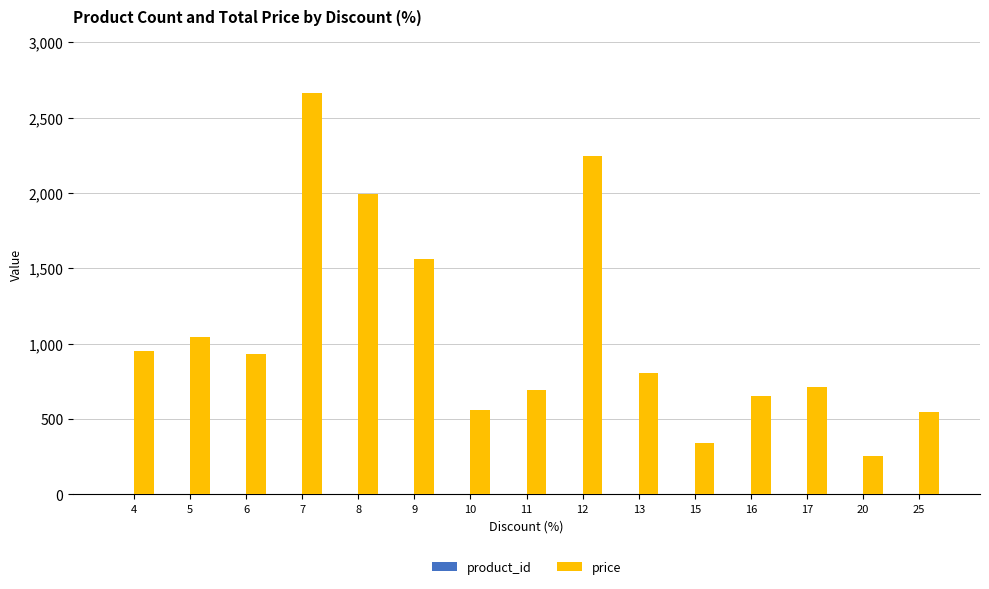

Are the bars grouped side by side (vs. stacked)?

Yes